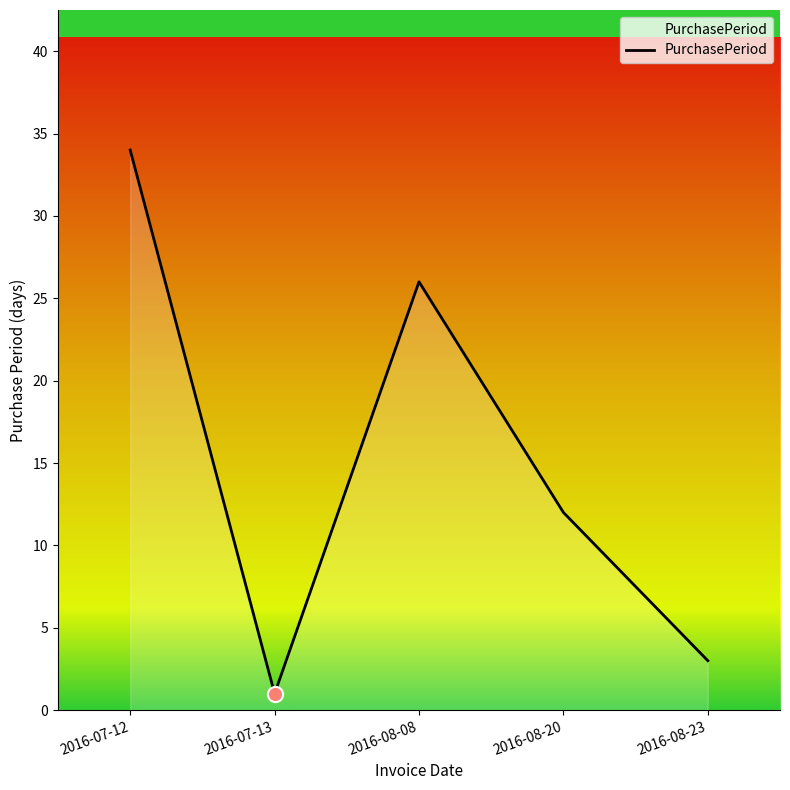

Approximately how many times larger is the value at 2016-08-08 compared to 2016-07-12?

0.8